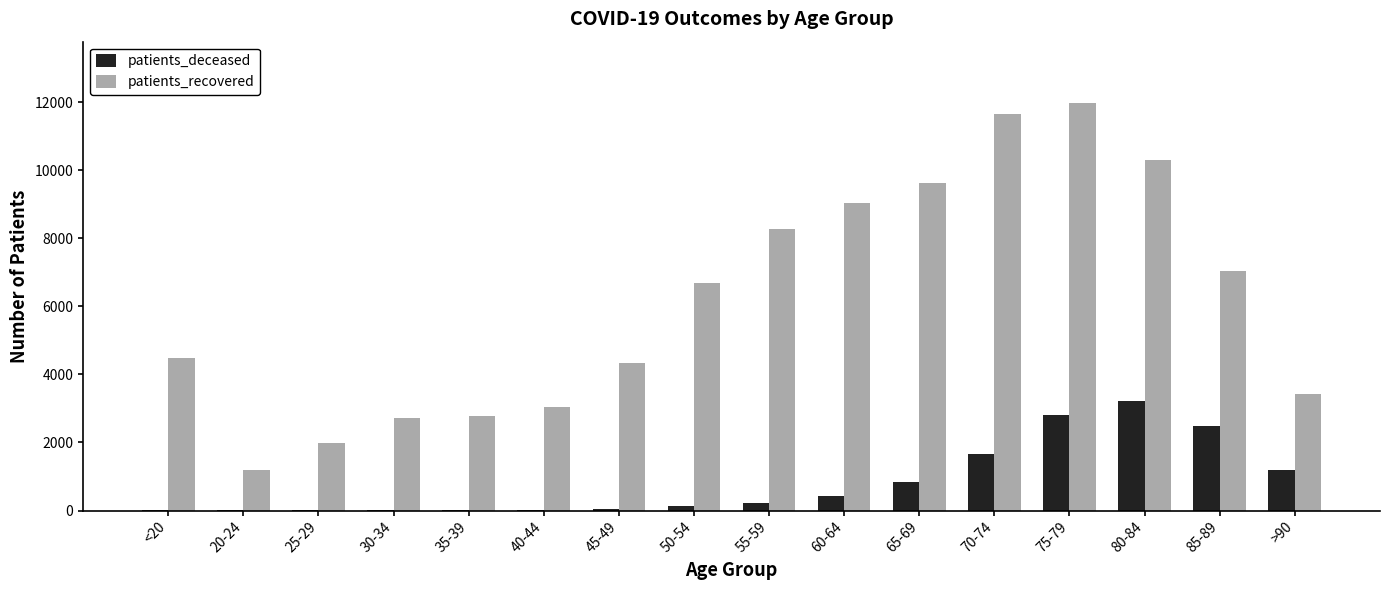

Which series changed the most between <20 and 85-89?

patients_recovered